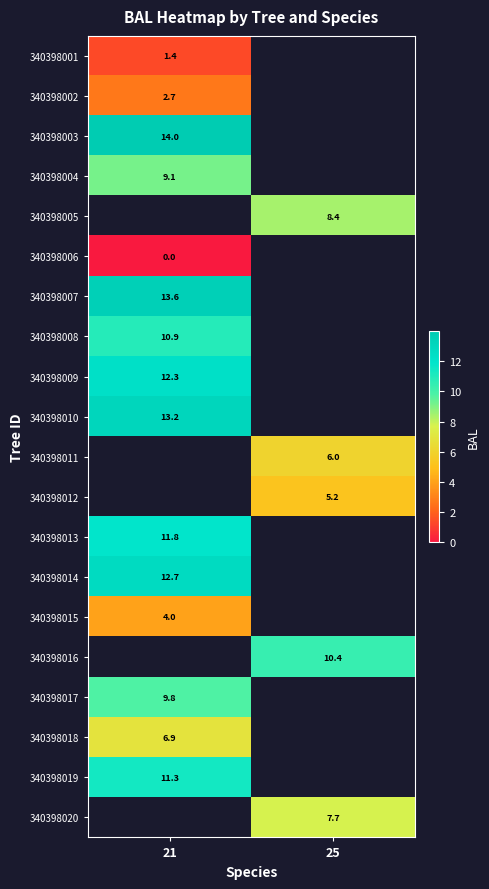

List the labels in order of 340398003 value, smallest first.

21, 25